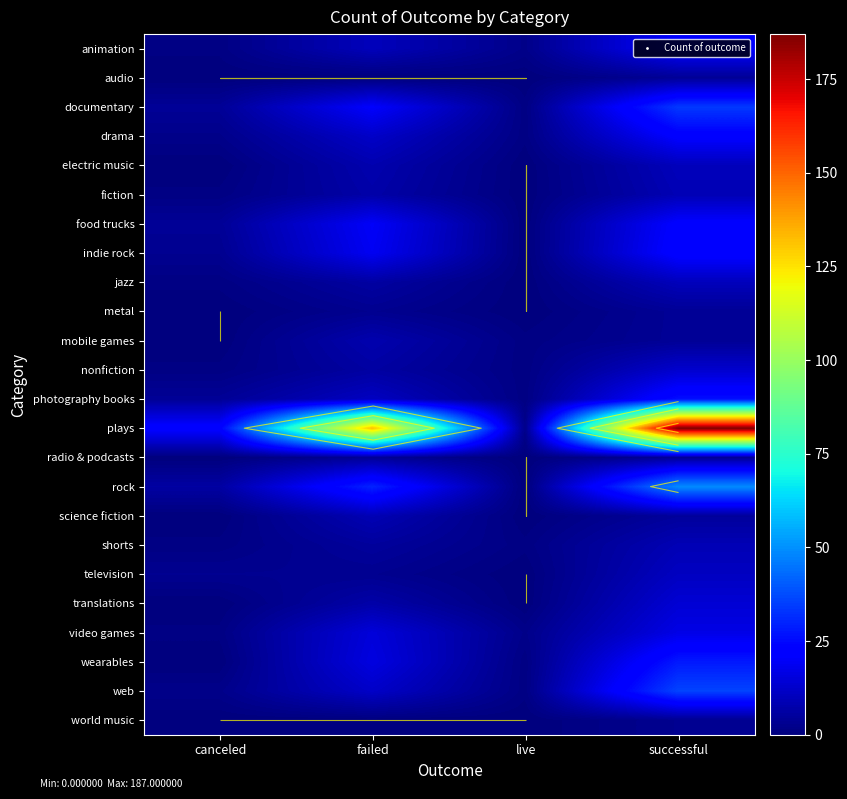

What is the total value across all series at failed?

364